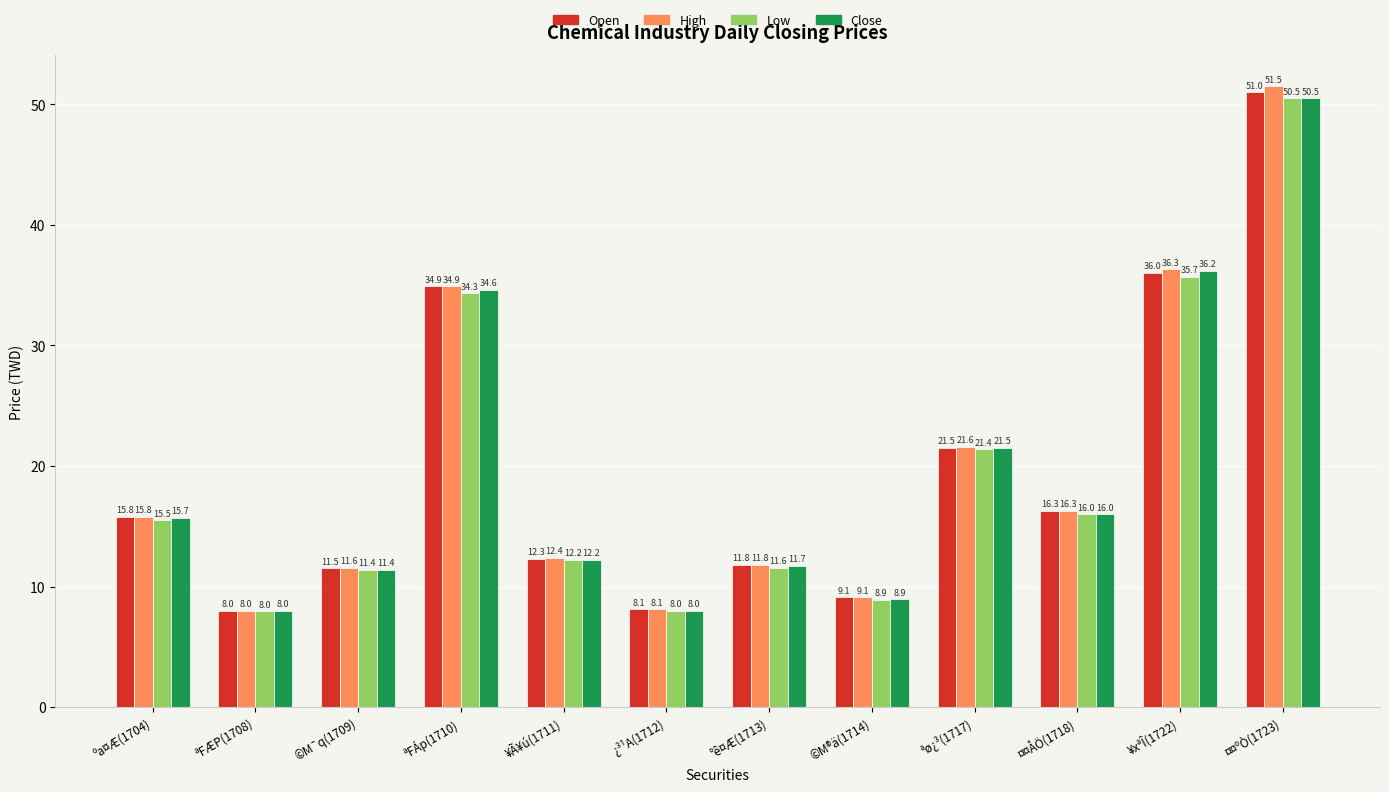

Which series has the largest range (max minus min)?

High